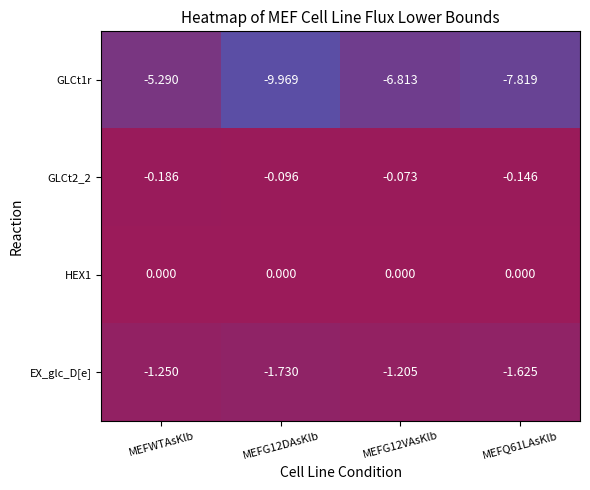

Rank the series by their maximum value, from lowest to highest.

GLCt1r, EX_glc_D[e], GLCt2_2, HEX1